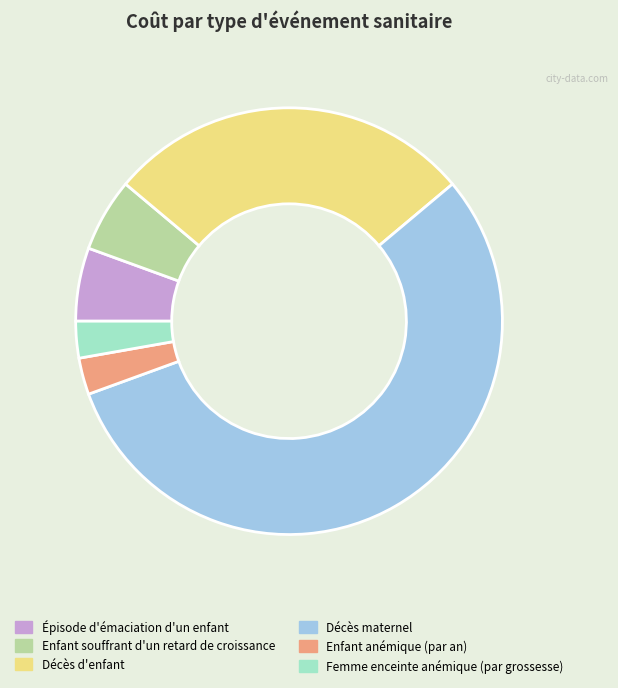

Combined, do Femme enceinte anémique (par grossesse) and Décès maternel account for over 50%?

Yes